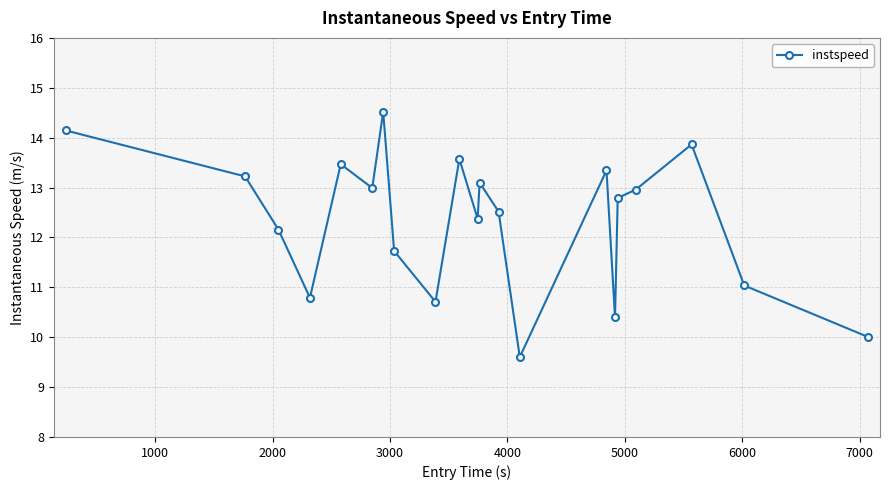

What is the maximum value shown in the chart?

14.5